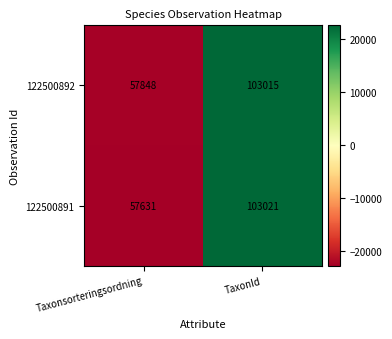

The value of 122500892 at TaxonId is 37846. True or false?

False